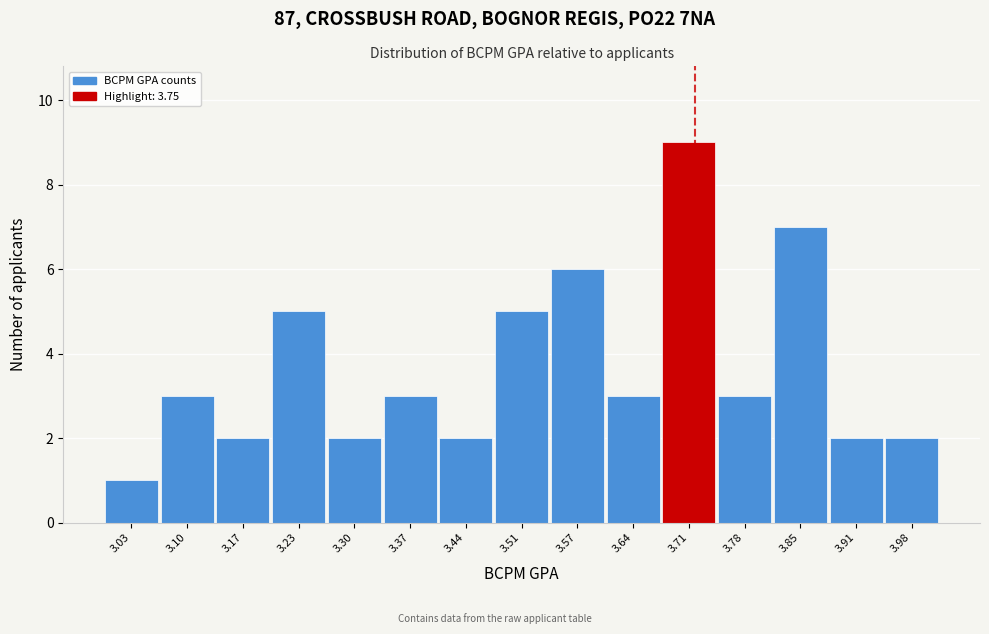

Reading left to right, list all the values displayed in this chart.

3.03=1	3.10=3	3.17=2	3.23=5	3.30=2	3.37=3	3.44=2	3.51=5	3.57=6	3.64=3	3.71=9	3.78=3	3.85=7	3.91=2	3.98=2